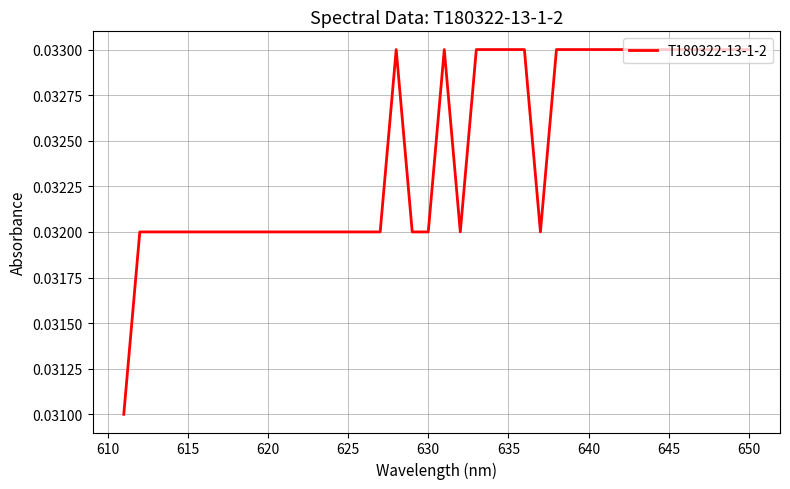

How many data points does each series have?

39